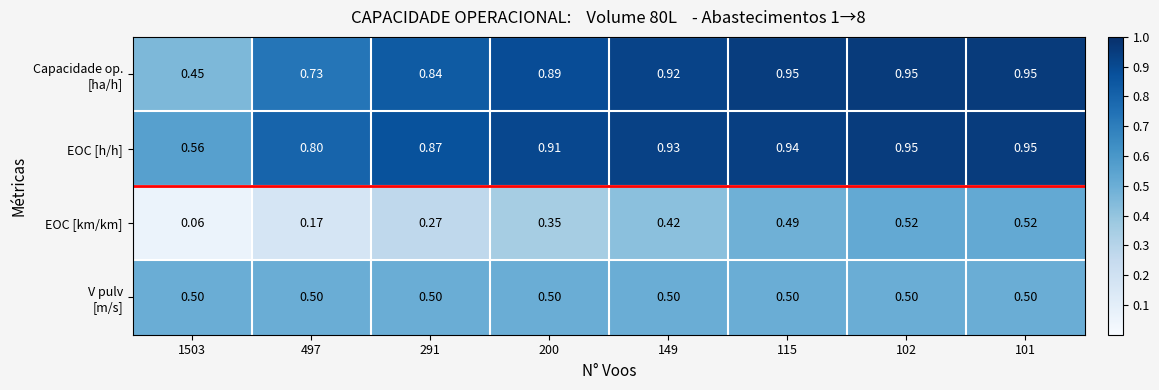

Which series has the largest total across all categories?

EOC [h/h]